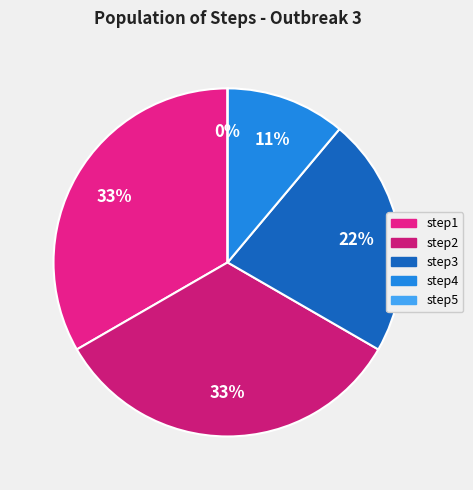

The step1 slice represents 33% of the pie. True or false?

True